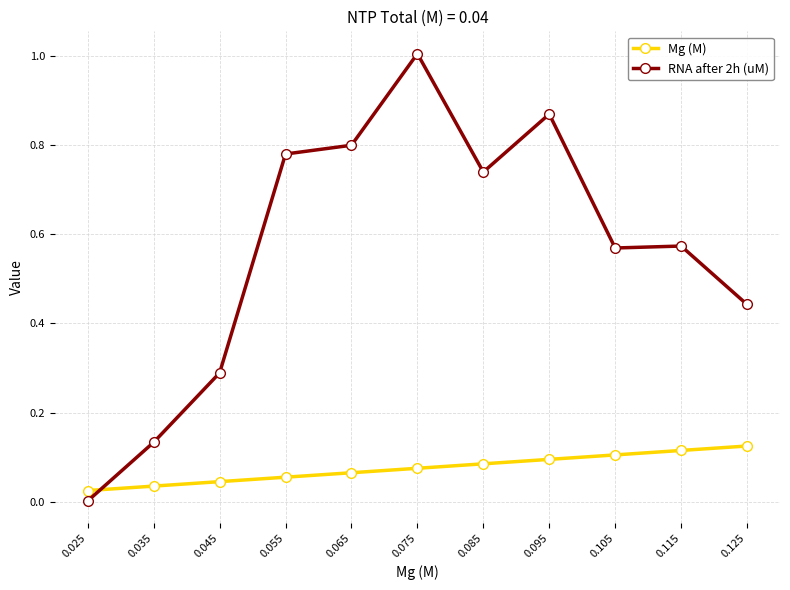

What is the difference between the maximum and minimum values in the RNA after 2h (uM) series?

1.0